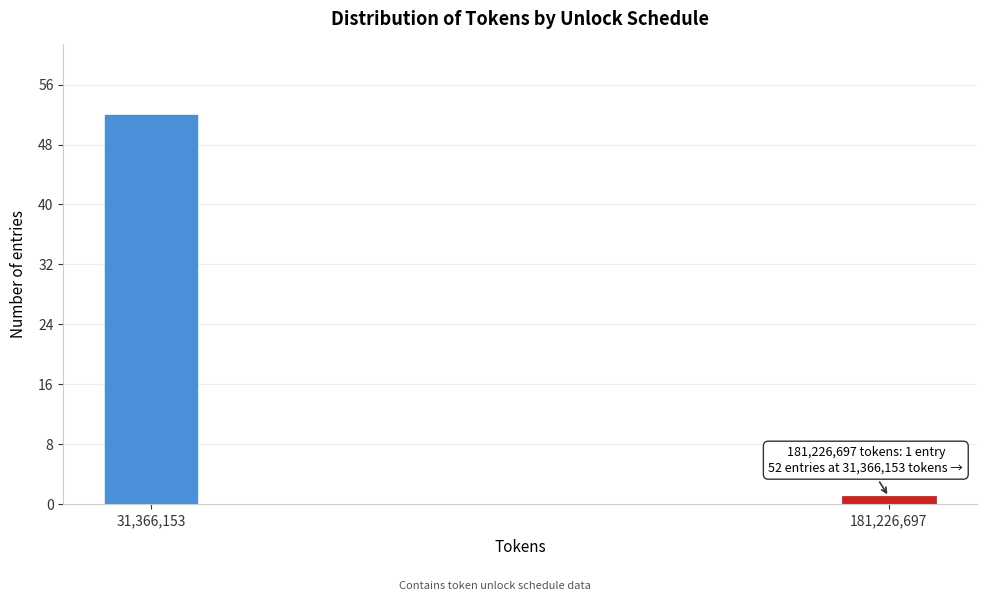

Reading left to right, list all the values displayed in this chart.

31,366,153=52	181,226,697=1